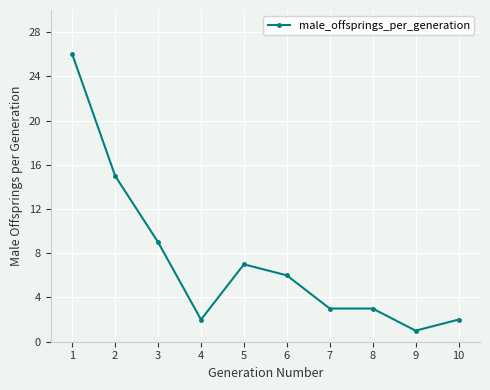

Which has a higher value, 7 or 4?

7